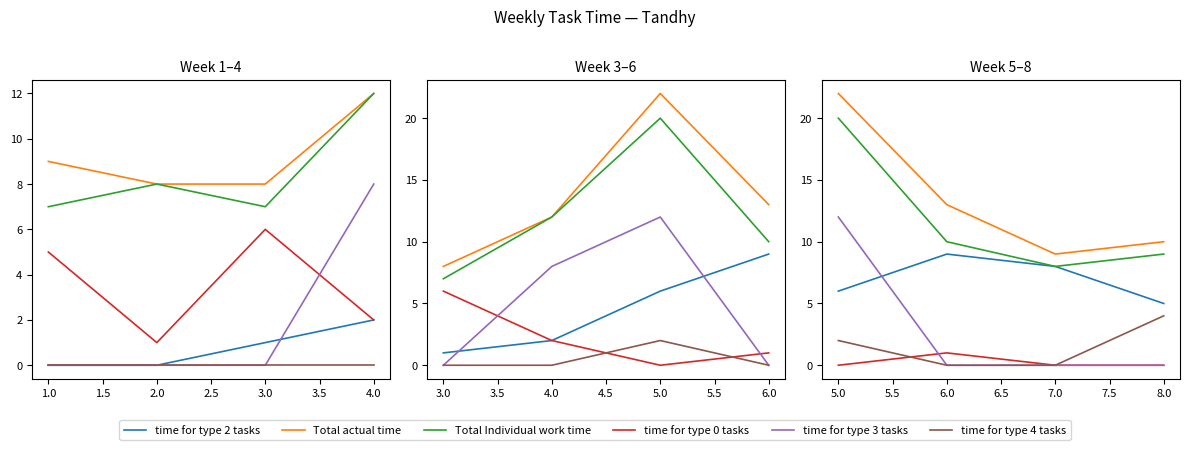

Read the Total Individual work time value at 1.0, to the nearest 10.

10